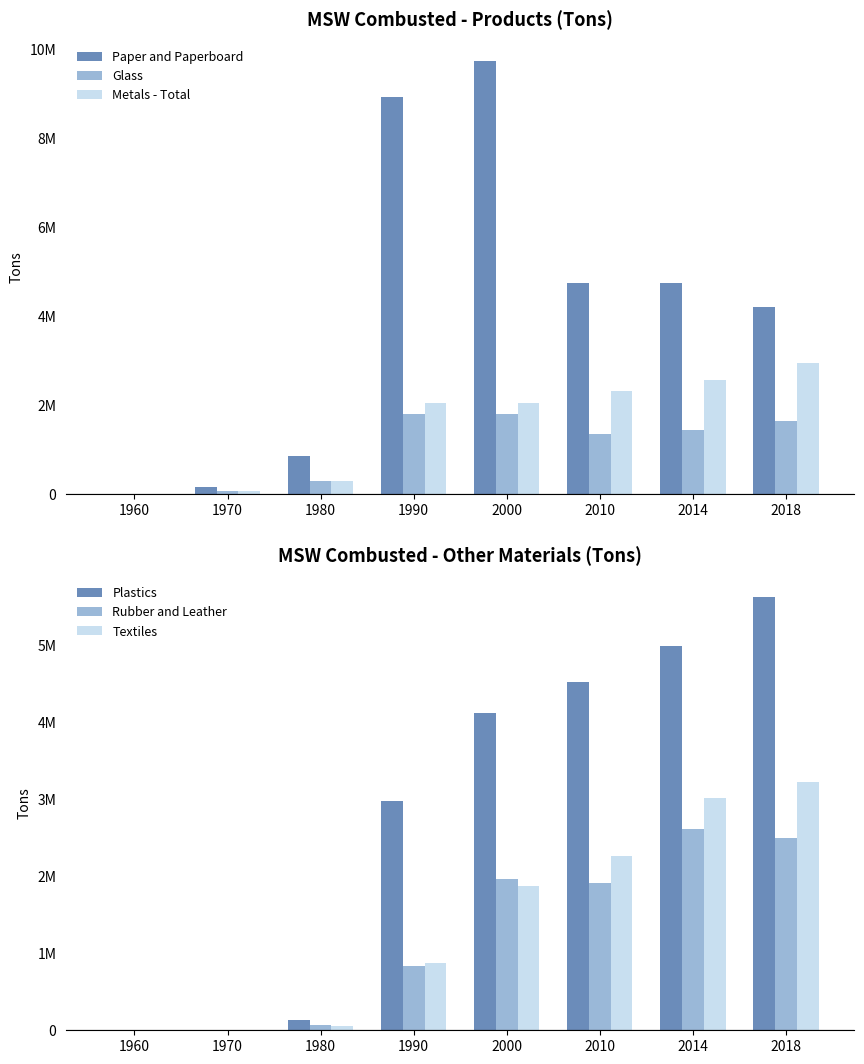

List the series in order of their peak value, highest first.

Paper and Paperboard, Plastics, Textiles, Metals - Total, Rubber and Leather, Glass